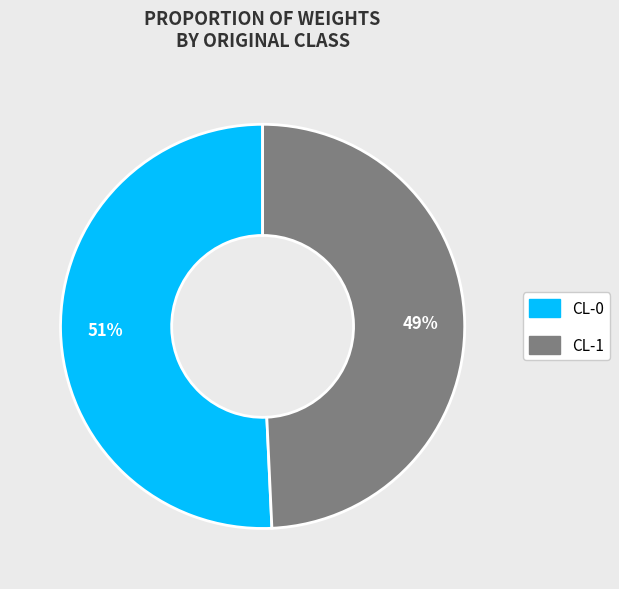

To the nearest percent, what is the average slice percentage?

50%